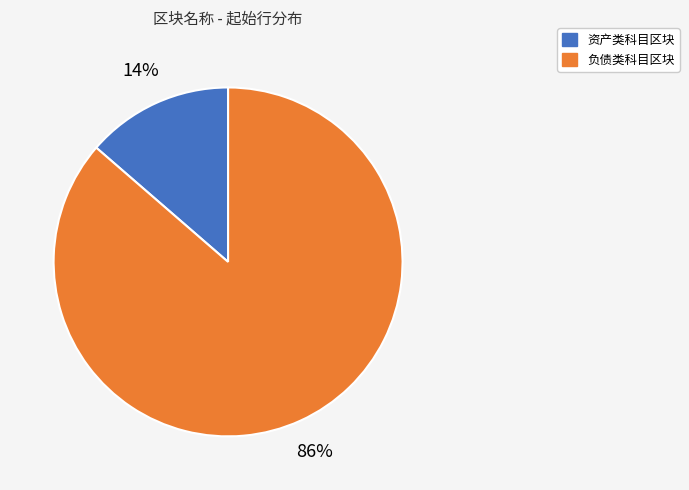

True or false: 负债类科目区块 accounts for 86% of the total.

True